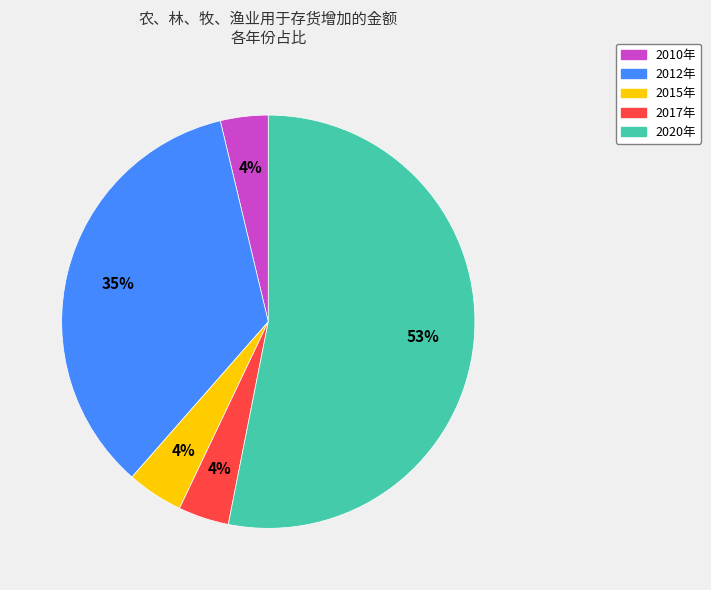

How many slices are in this pie chart?

5